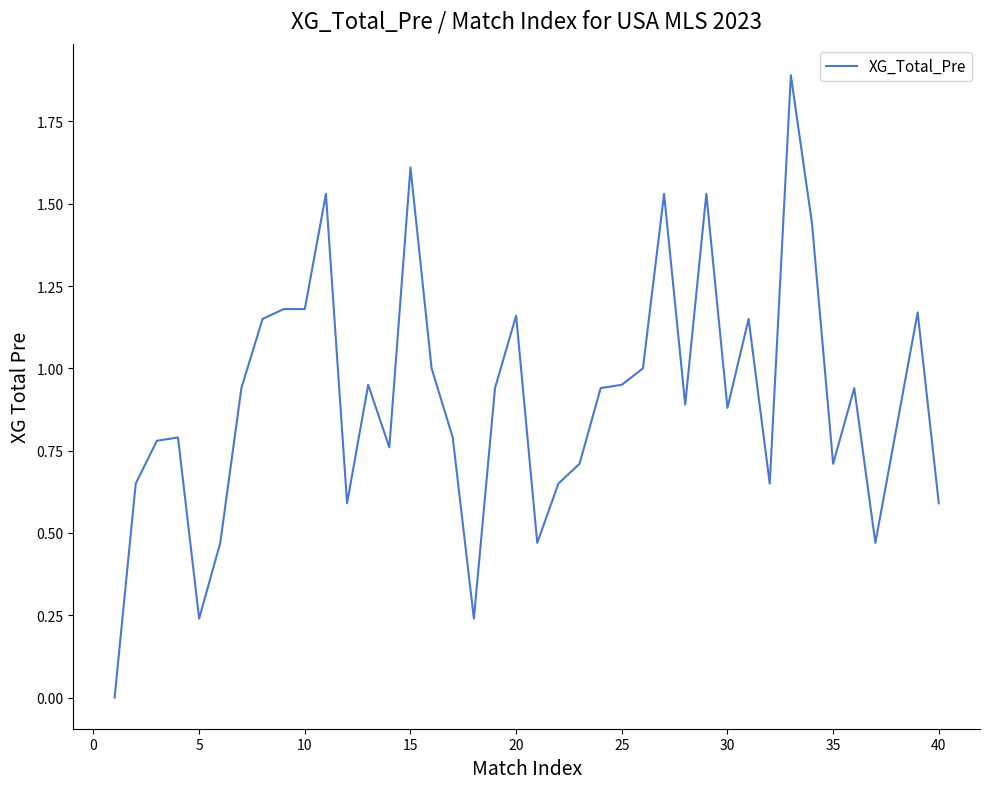

What is the maximum value shown in the chart?

1.9